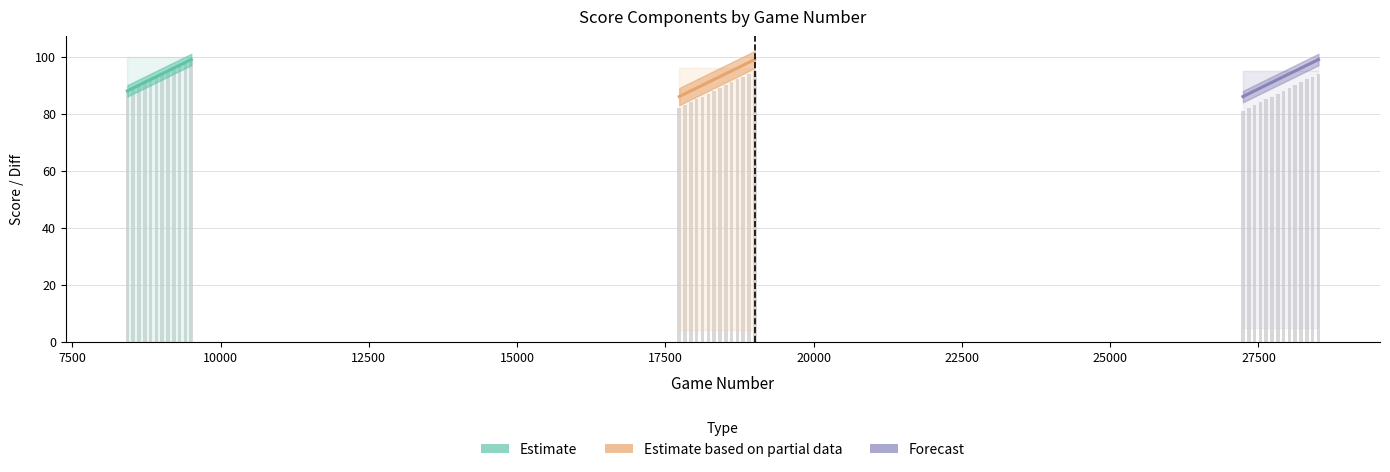

What is the sum of the turn_score_1 values at 16 and 5?

196